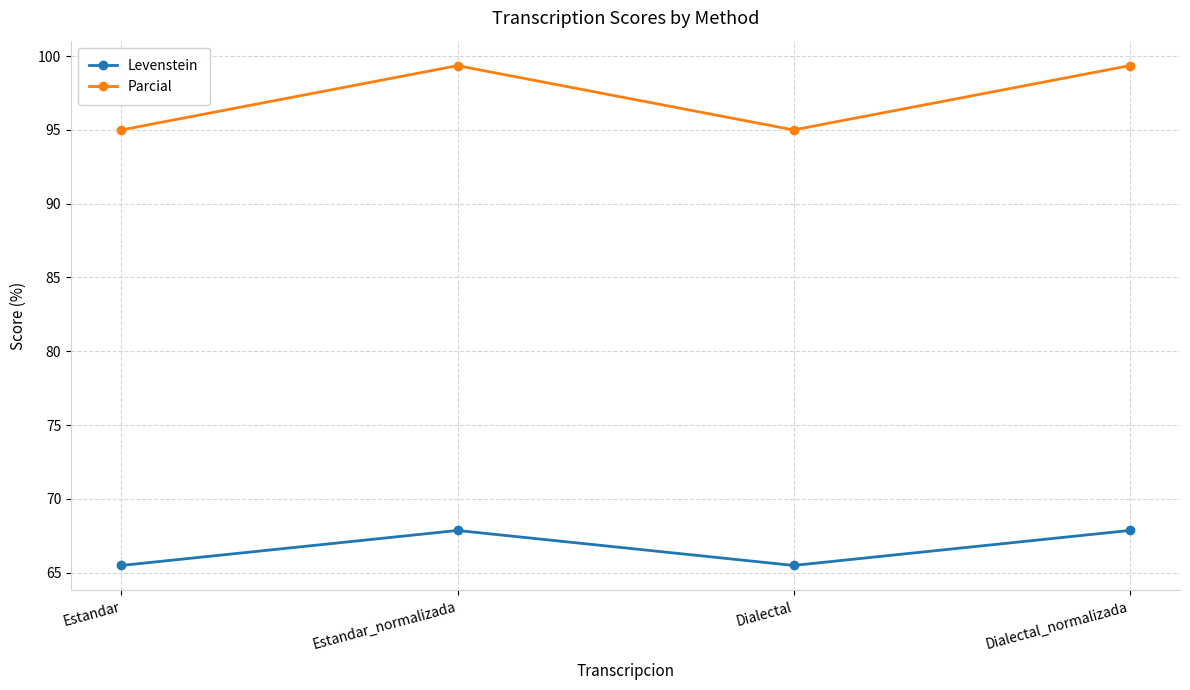

What is the maximum value shown in the chart?

99.4